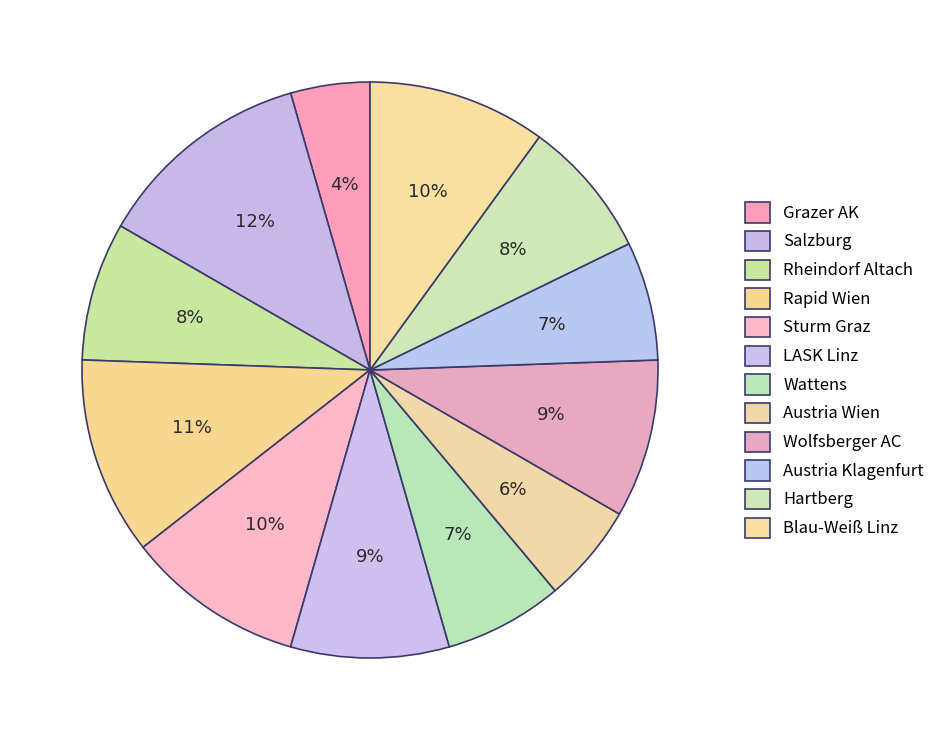

Does Austria Wien account for over 50% of the chart?

No